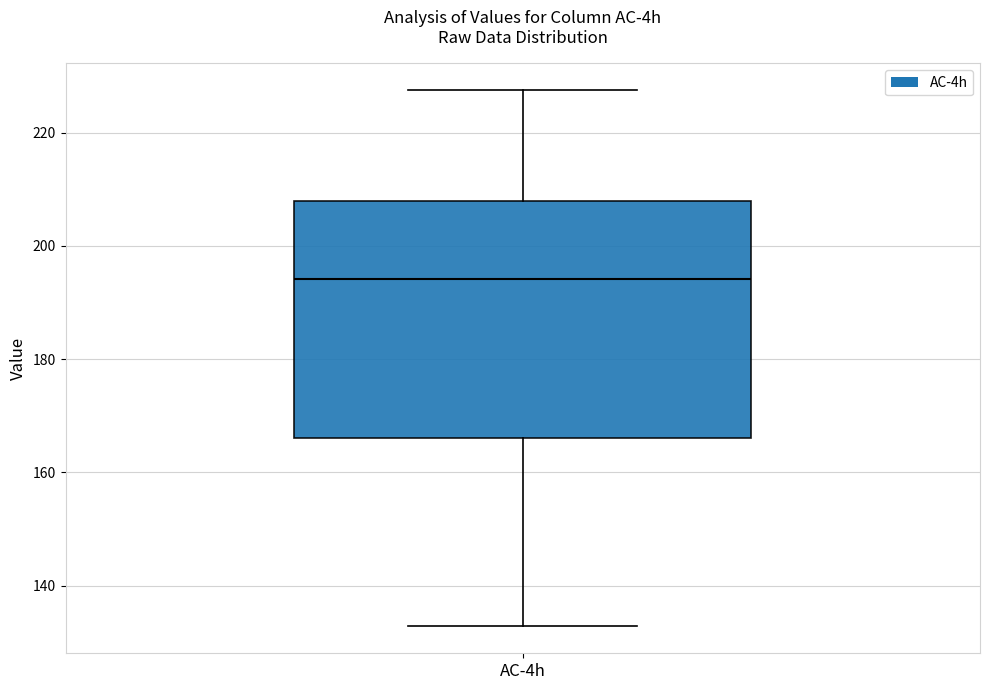

Transcribe this box plot: give where the median line is, the range the box spans, and where the two whiskers end, as read against the y-axis. The values are not printed on the chart, so give them approximately, as read against the axis.

median 194, box 166 to 208, whiskers 132 to 228